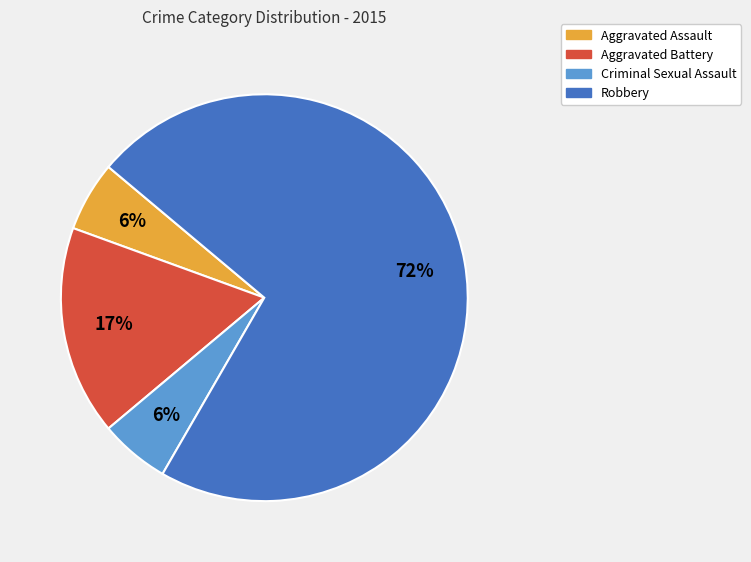

Between Robbery and Aggravated Battery, which is larger?

Robbery